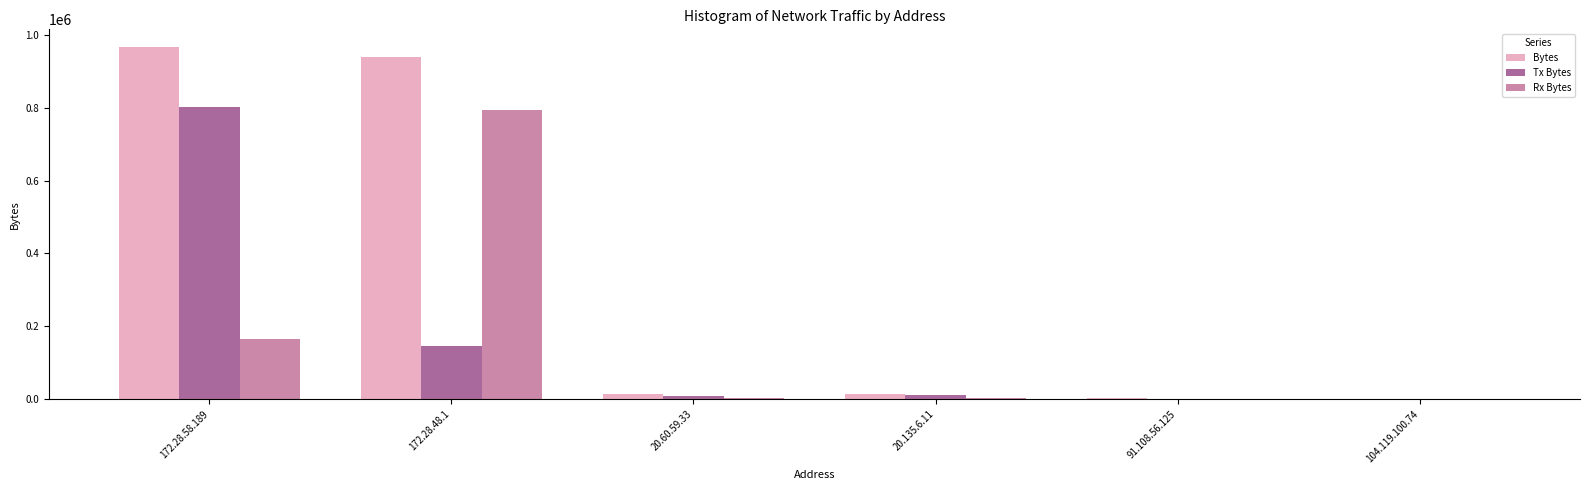

How many series are shown in this chart?

3